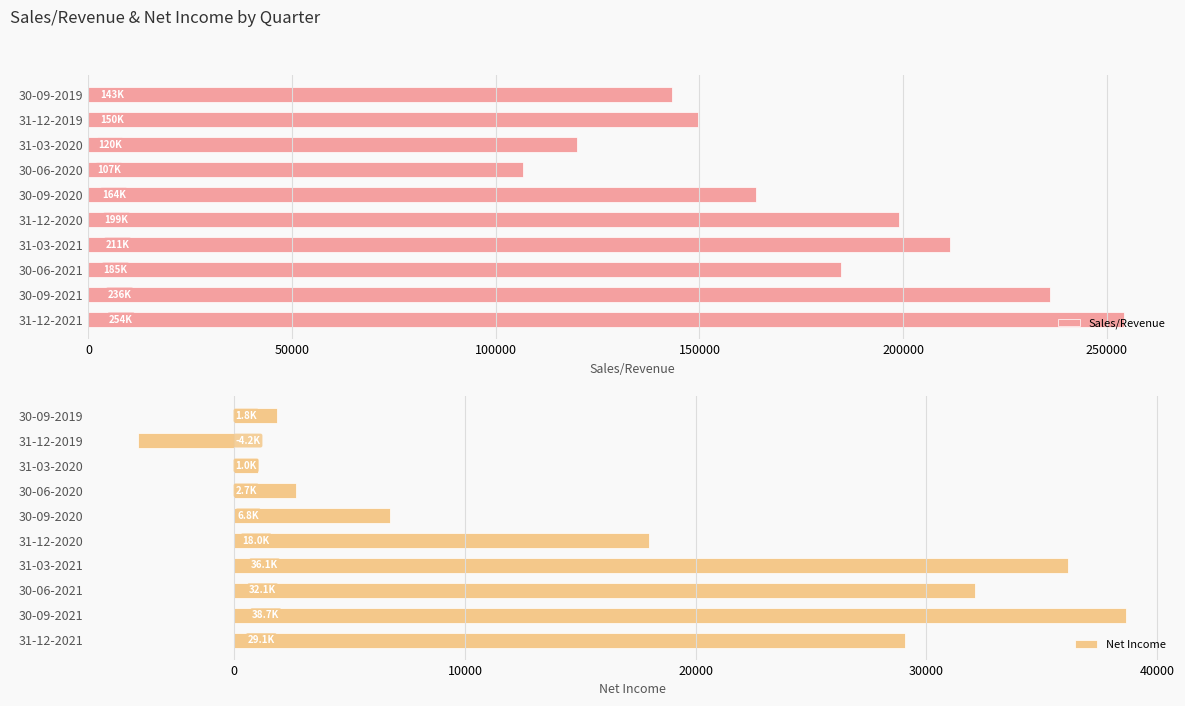

What is the difference between the Sales/Revenue values at 31-12-2020 and 31-12-2021?

55247.0